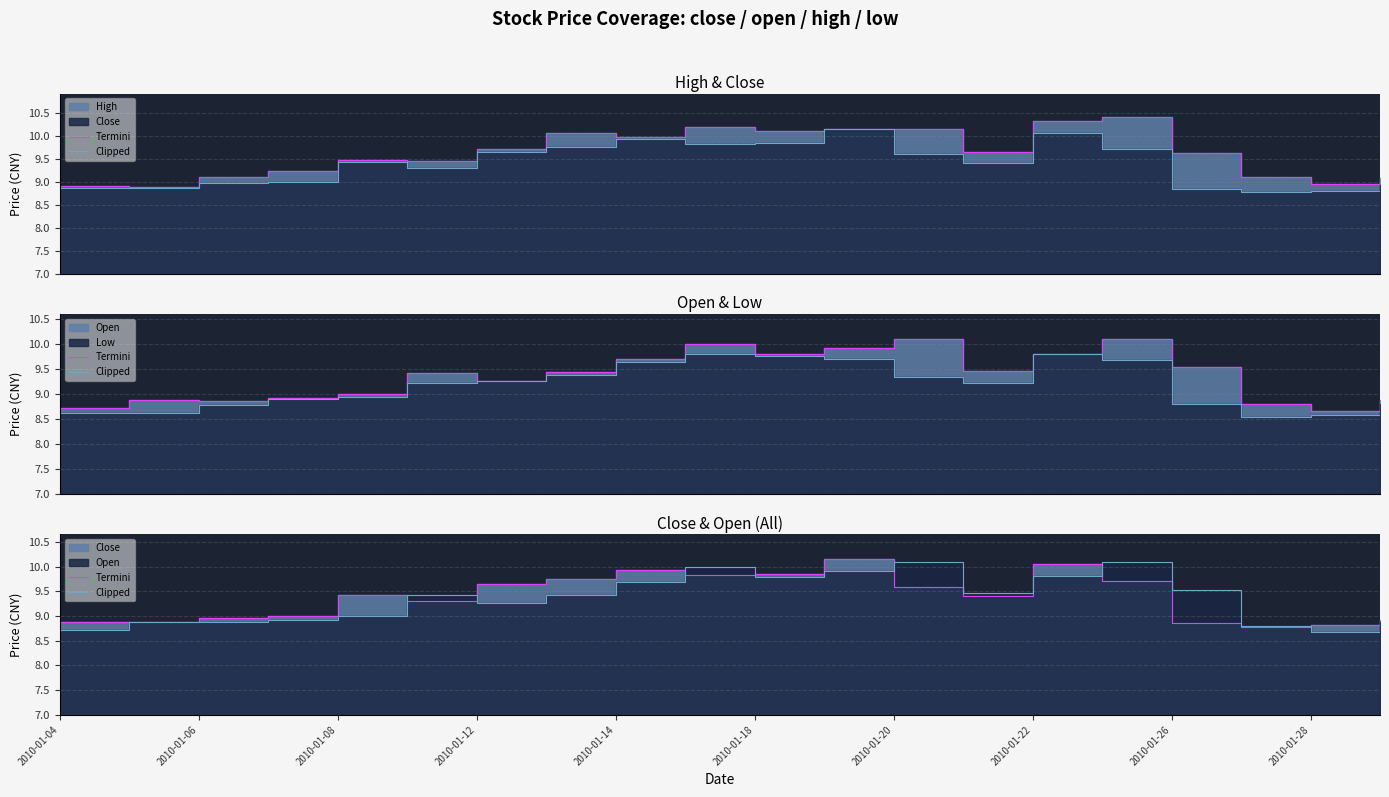

What is the difference between the maximum and second lowest values in the Clipped series?

1.4